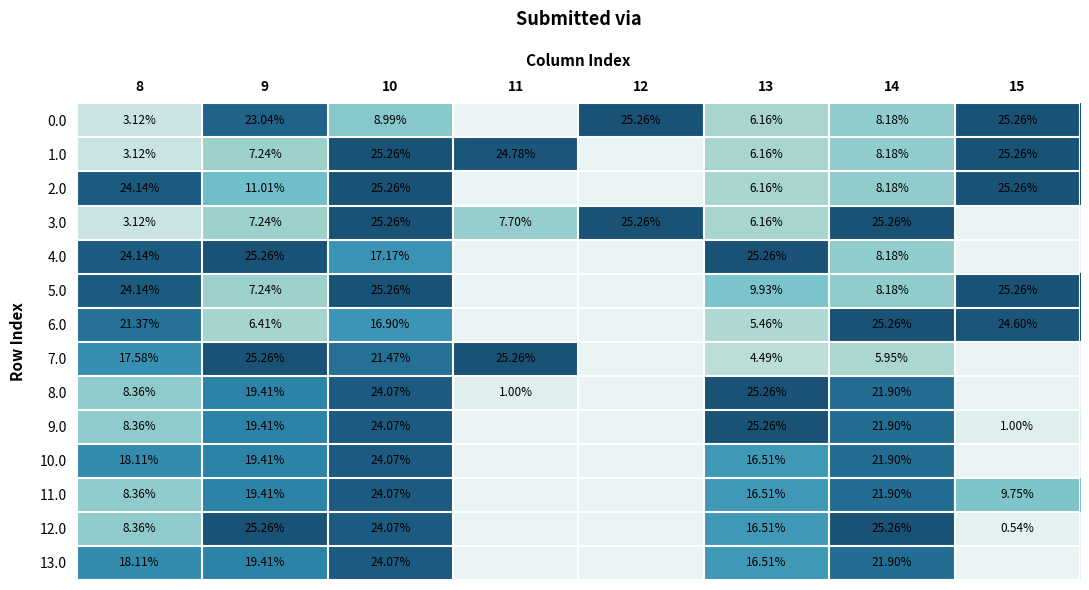

Between 8 and 13, which series saw the biggest shift?

2.0